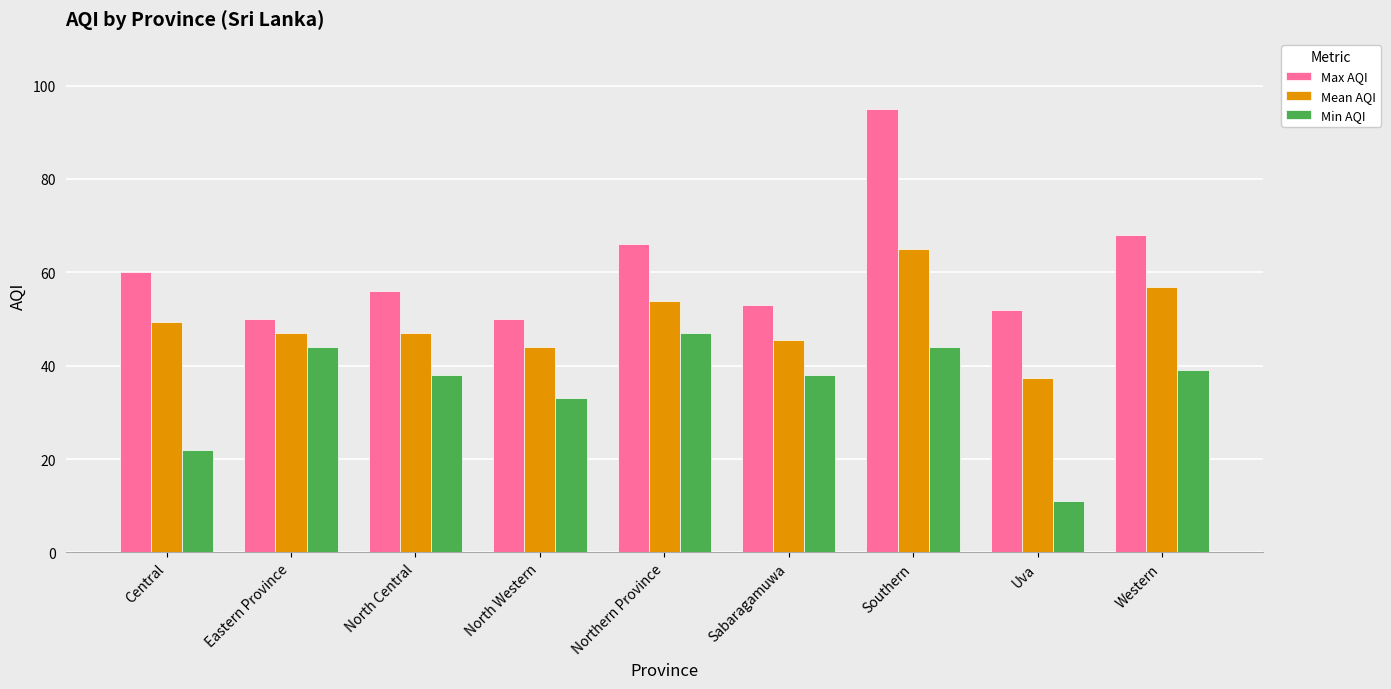

How many categories are shown in the chart?

9